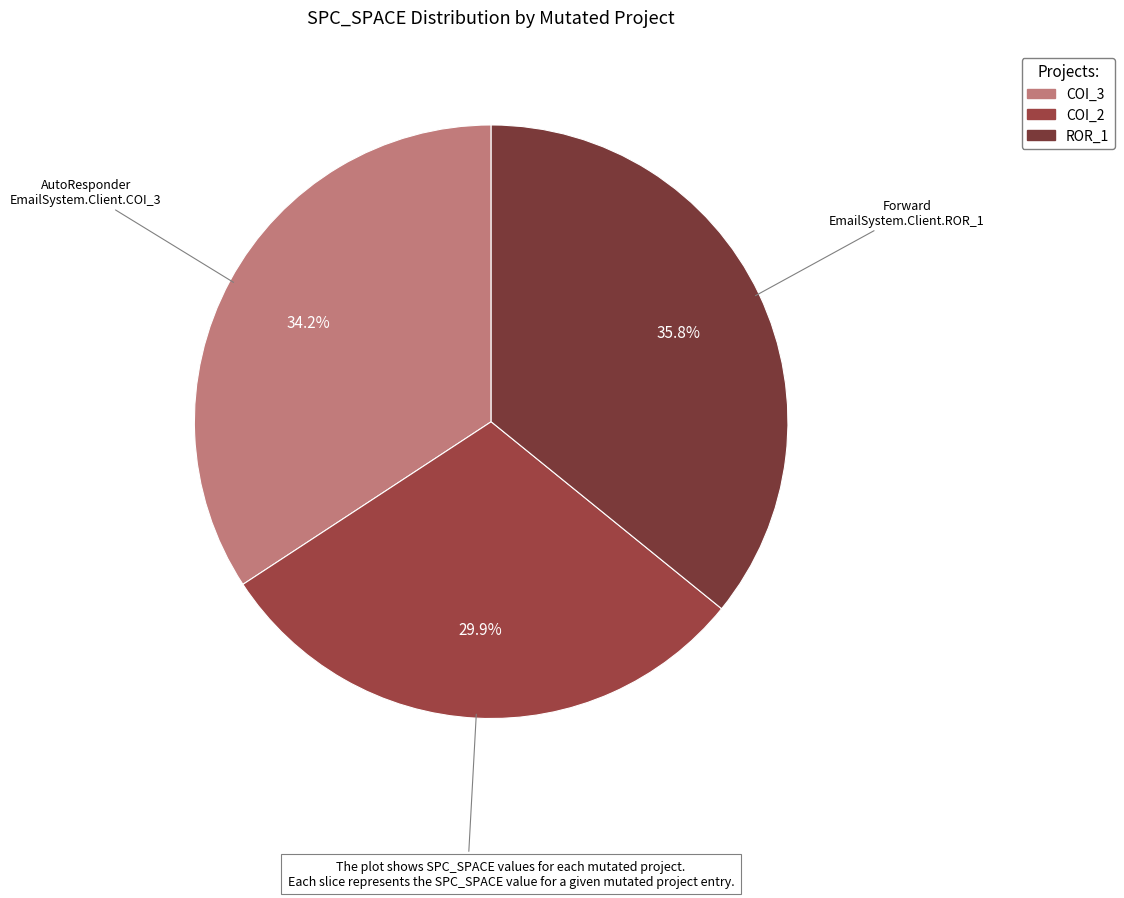

How many slices are in this pie chart?

3